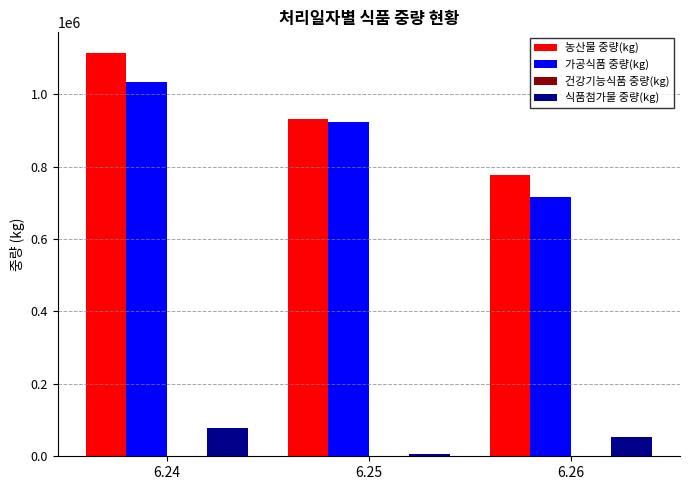

At which category is the sum across all series the highest?

6.24